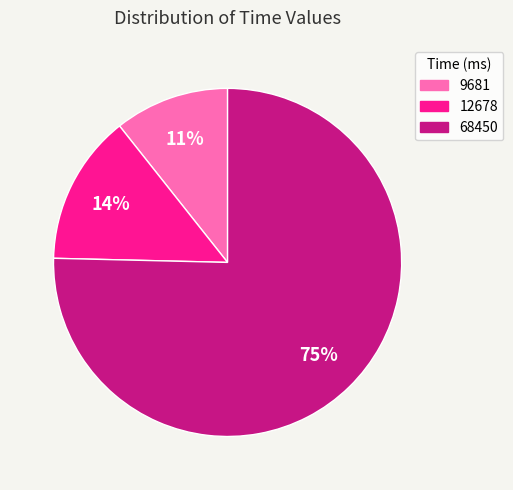

To the nearest percent, what percentage of the pie is 9681?

11%